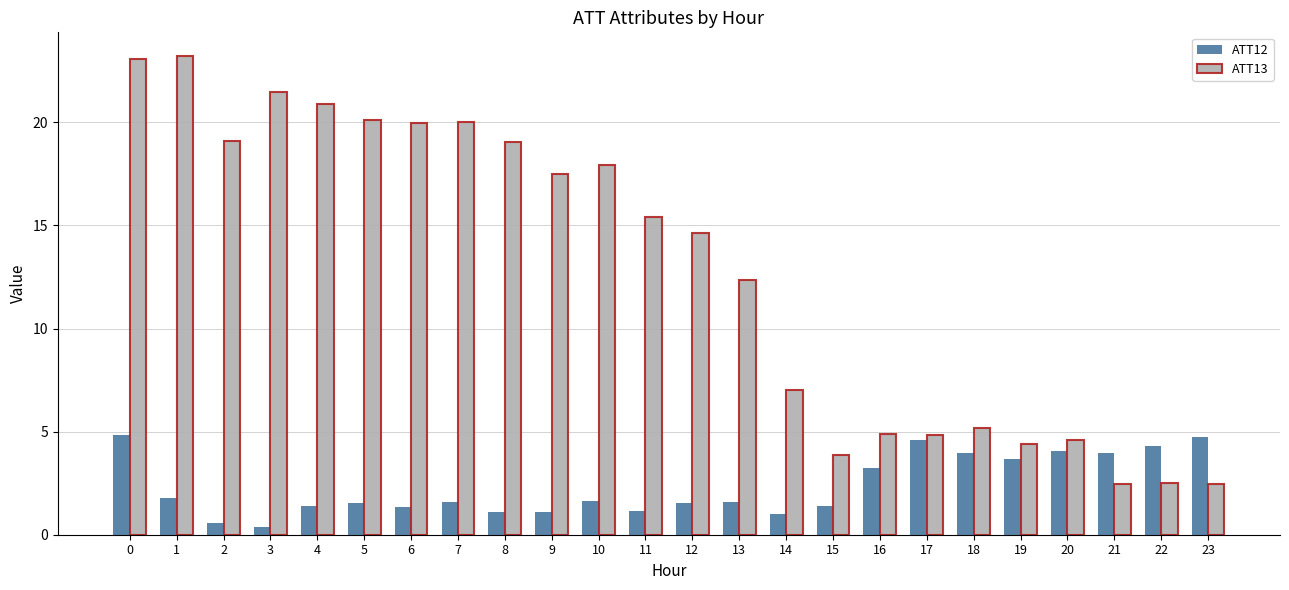

Which series changed the most between 0 and 19?

ATT13